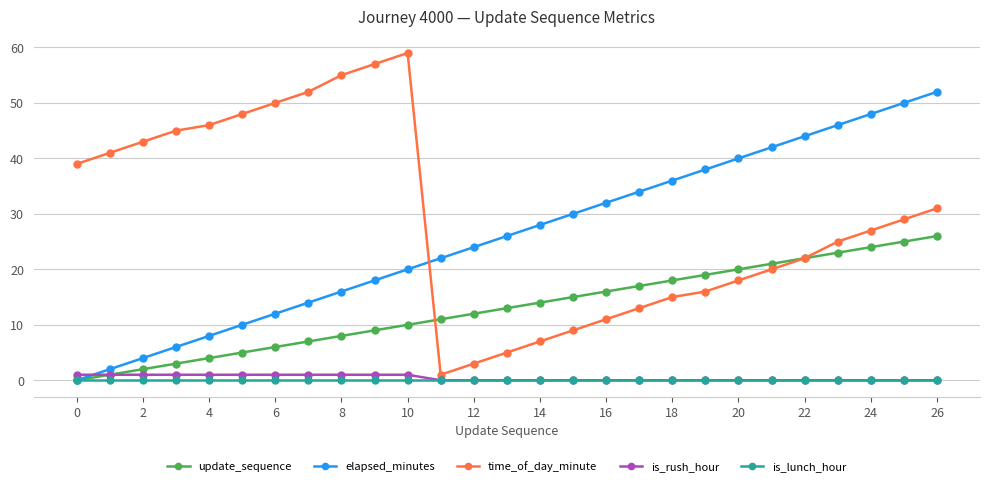

Which series has the largest range (max minus min)?

time_of_day_minute